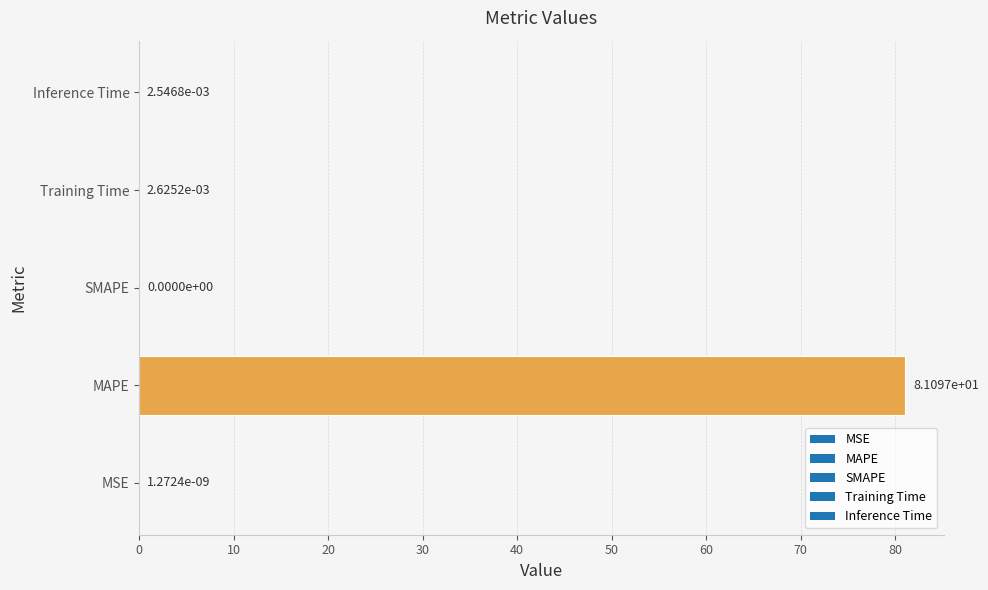

True or false: the data shows 0.0 at Training Time.

True